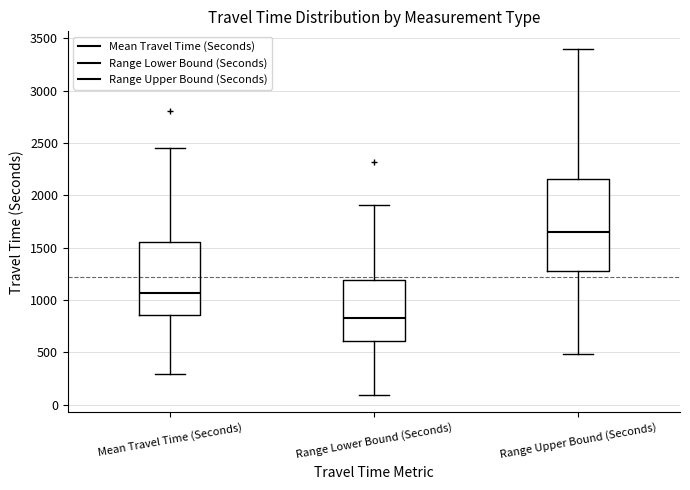

Reading left to right, read every box against the y-axis: the position of its median line, the range the box covers, and the ends of its whiskers. The values are not printed on the chart, so give them approximately, as read against the axis.

Mean Travel Time (Seconds): median 1050, box 850 to 1550, whiskers 300 to 2450
Range Lower Bound (Seconds): median 850, box 600 to 1200, whiskers 100 to 1900
Range Upper Bound (Seconds): median 1650, box 1300 to 2150, whiskers 500 to 3400